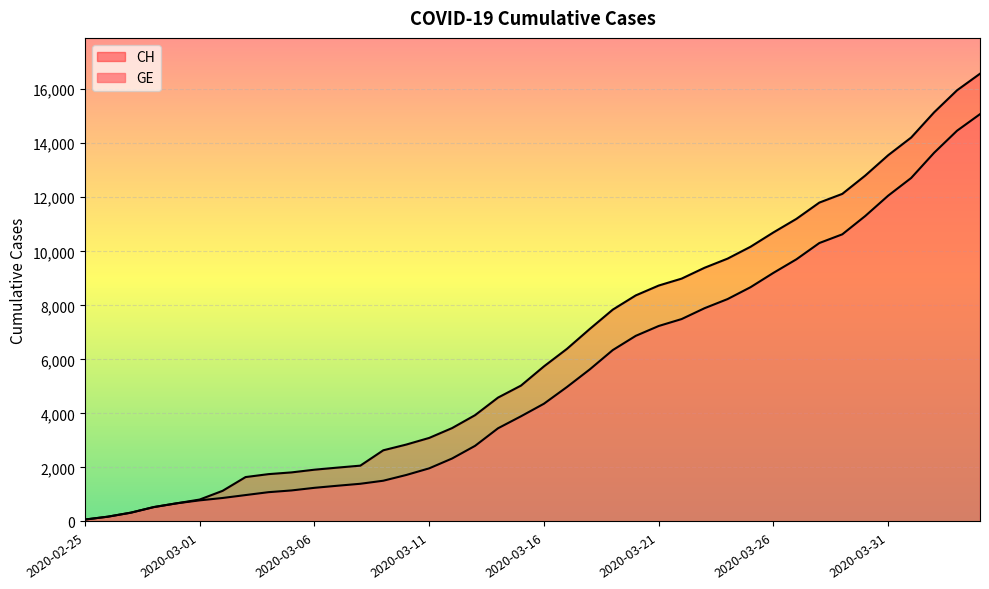

What is the difference between the CH values at 2020-03-09 and 2020-02-28?

2102